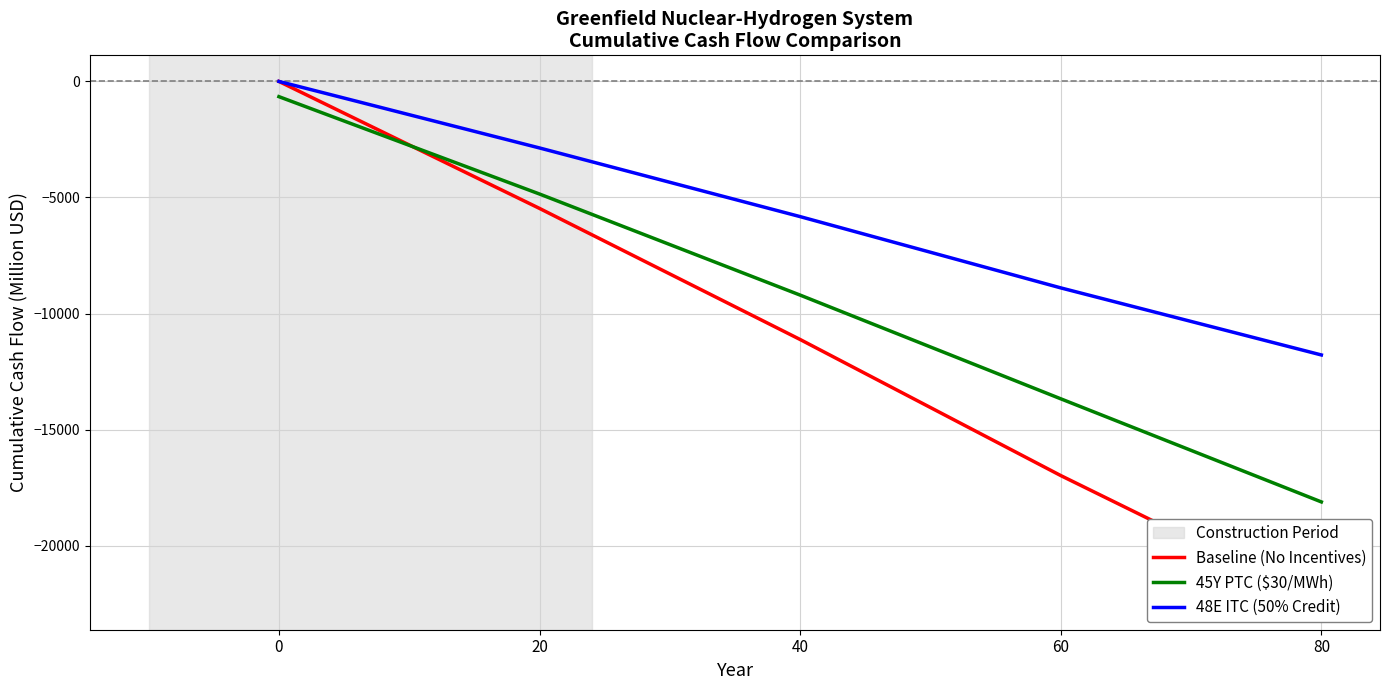

How many data points in 45Y PTC ($30/MWh) are less than -9206?

3